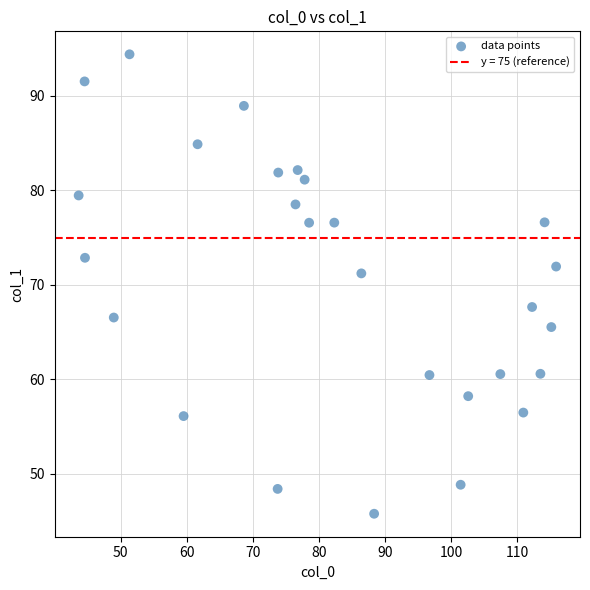

What Y value in the scatter plot is closest to 70?

71.2